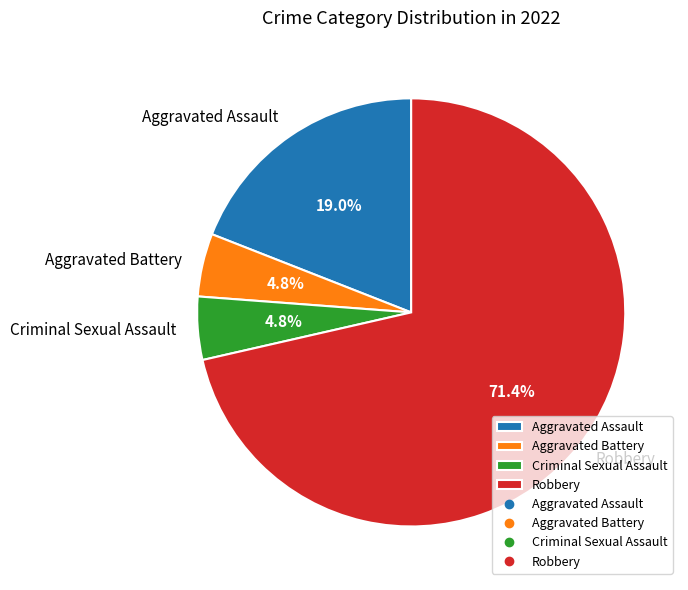

What is the largest slice in the pie chart?

Robbery